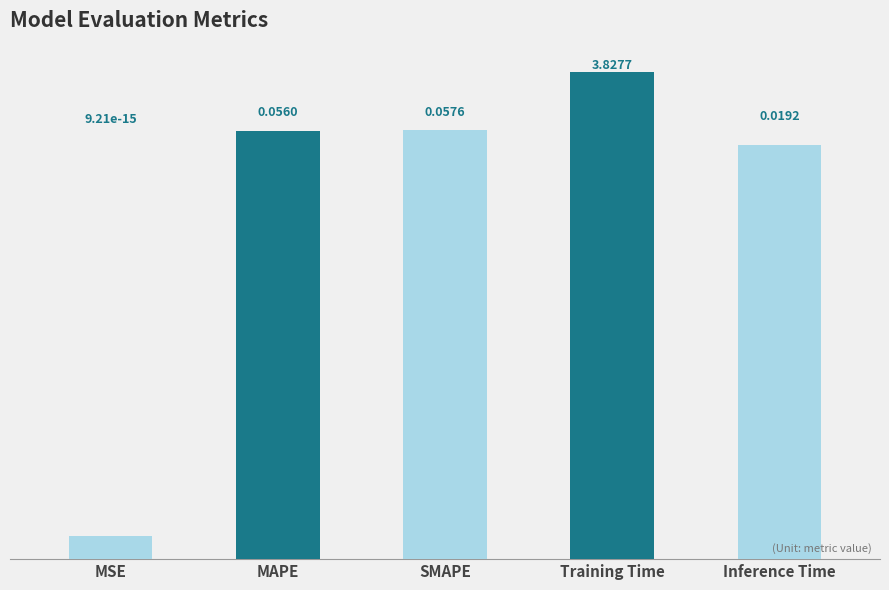

What is the sum of all values?

4.0